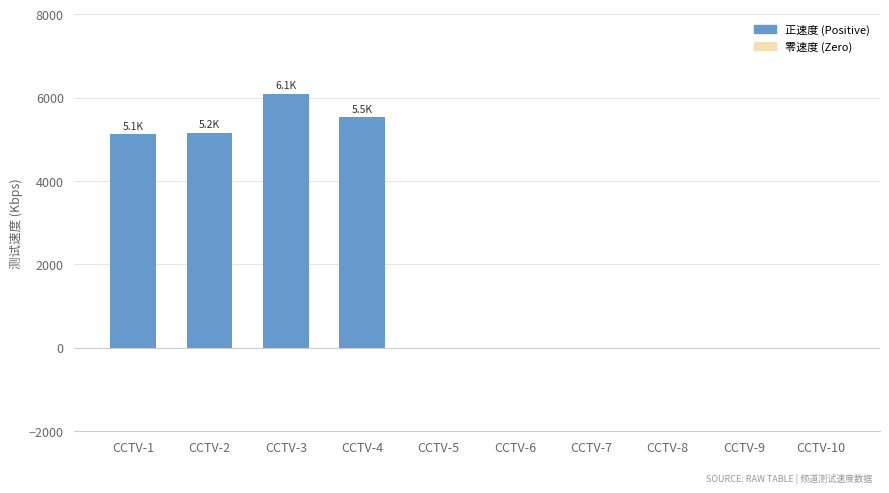

What is the maximum value shown in the chart?

6087.3